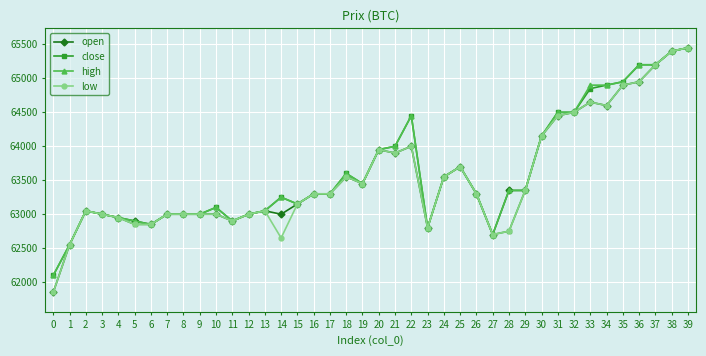

The value of close at 39 is 88019. True or false?

False